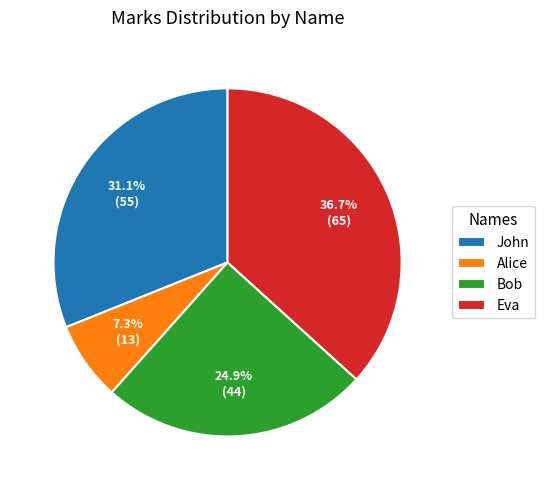

Do Eva and Bob together represent more than half of the pie?

Yes